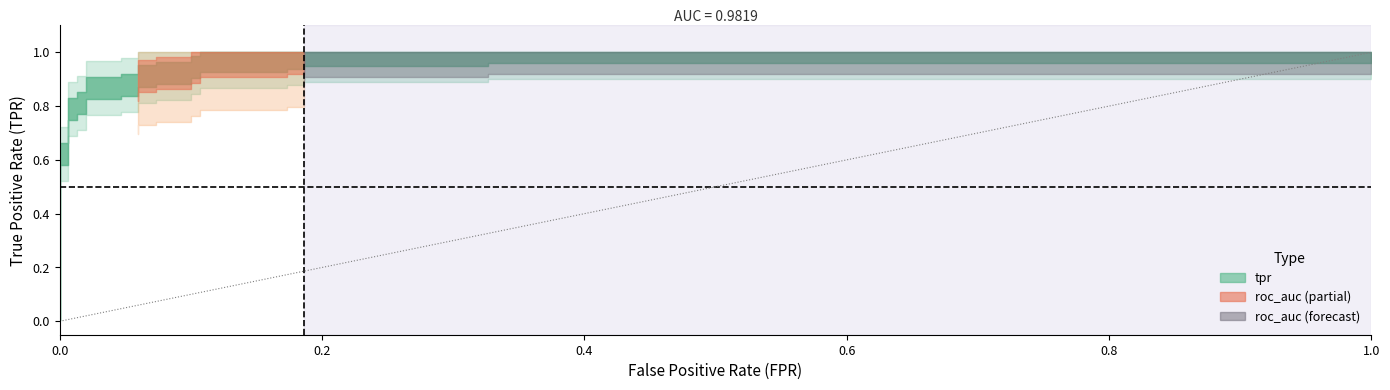

The value of fpr at 15 is 0.1. True or false?

False